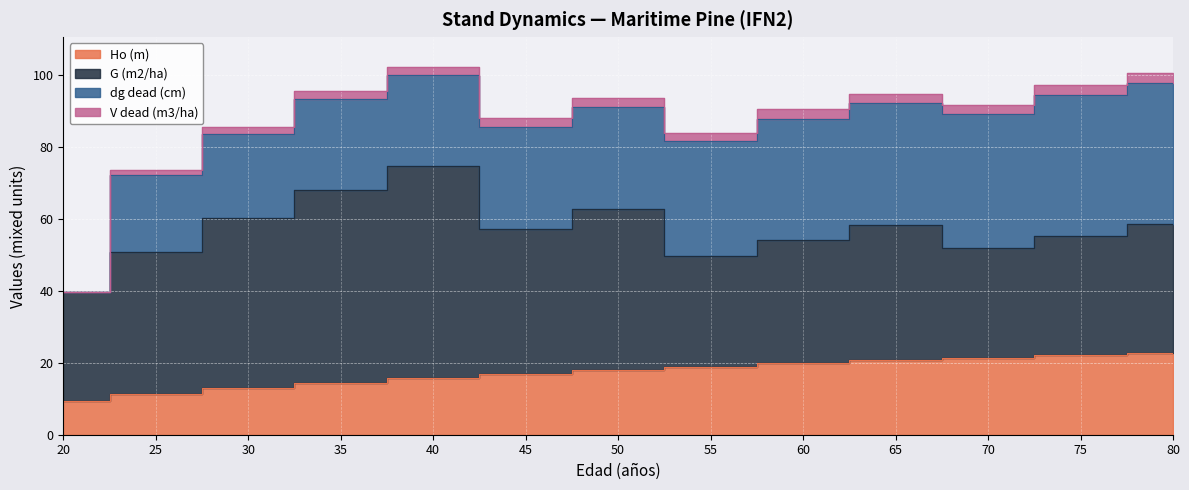

List the labels in order of dg dead (cm) value, smallest first.

20, 25, 30, 35, 40, 45, 50, 55, 60, 65, 70, 75, 80